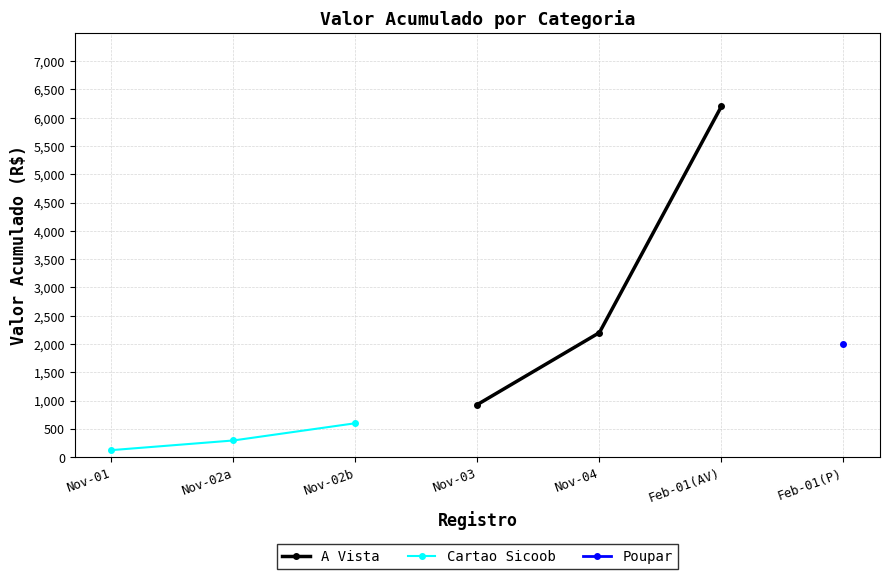

Which series has the largest total across all categories?

A Vista